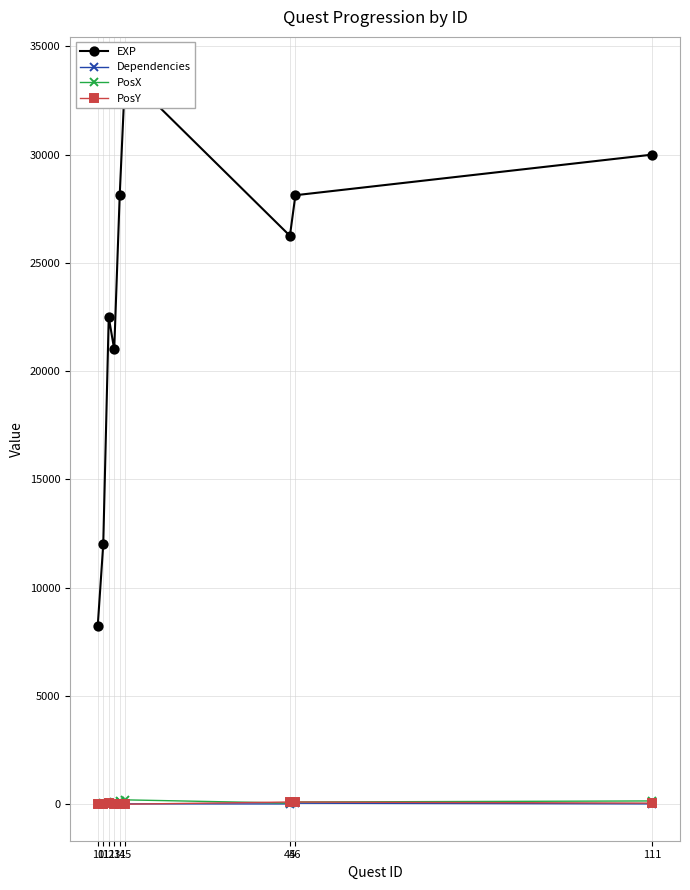

Reading left to right, list all the values displayed in this chart.

EXP: 10=8250	11=12000	12=22500	13=21000	14=28125	15=33750	45=26250	46=28125	111=30000
Dependencies: 10=3	11=10	12=11	13=11	14=13	15=14	45=12	46=45	111=14
PosX: 10=0	11=50	12=50	13=100	14=150	15=200	45=50	46=100	111=150
PosY: 10=0	11=0	12=50	13=0	14=0	15=0	45=100	46=100	111=50